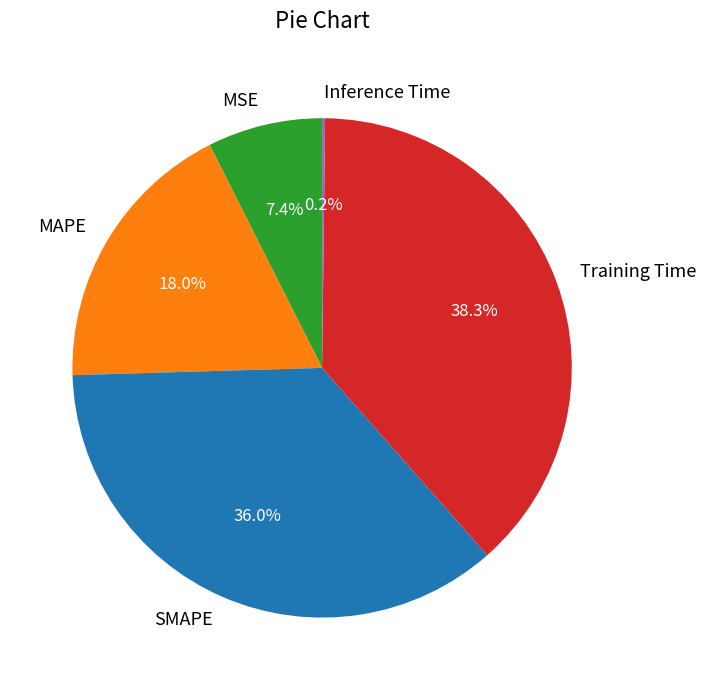

Which category has the biggest portion of the pie?

Training Time